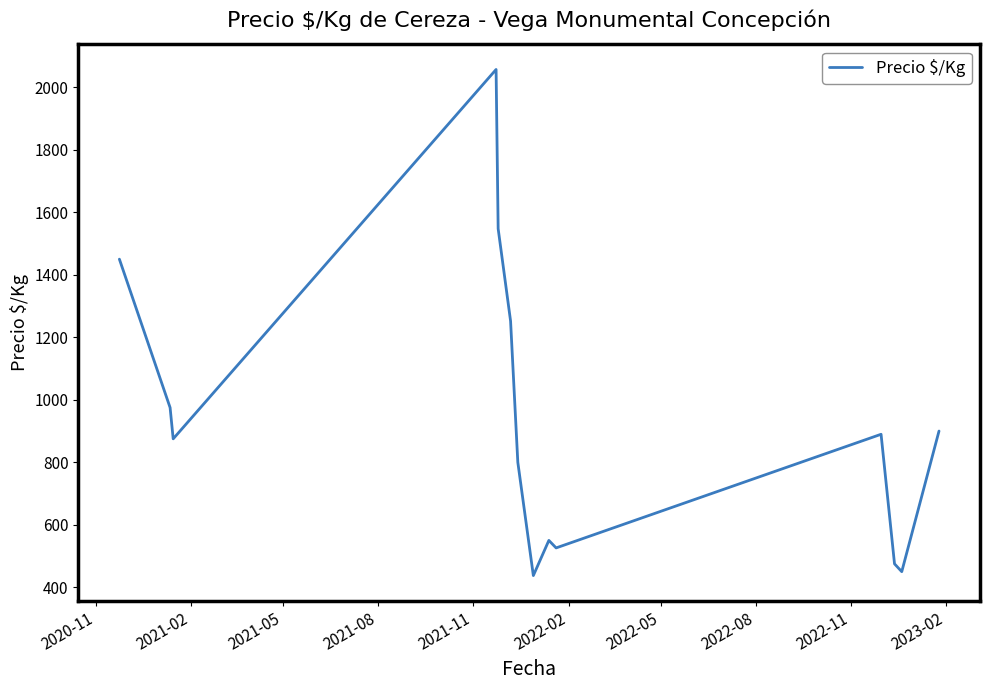

What is the smallest value displayed?

437.5